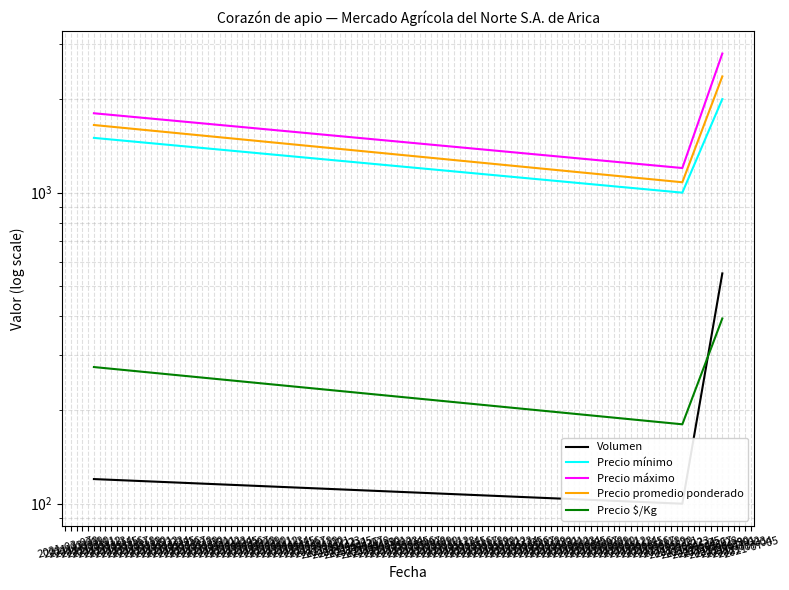

What is the difference between the Volumen values at 2021-06-30 and 2021-03-12?

430